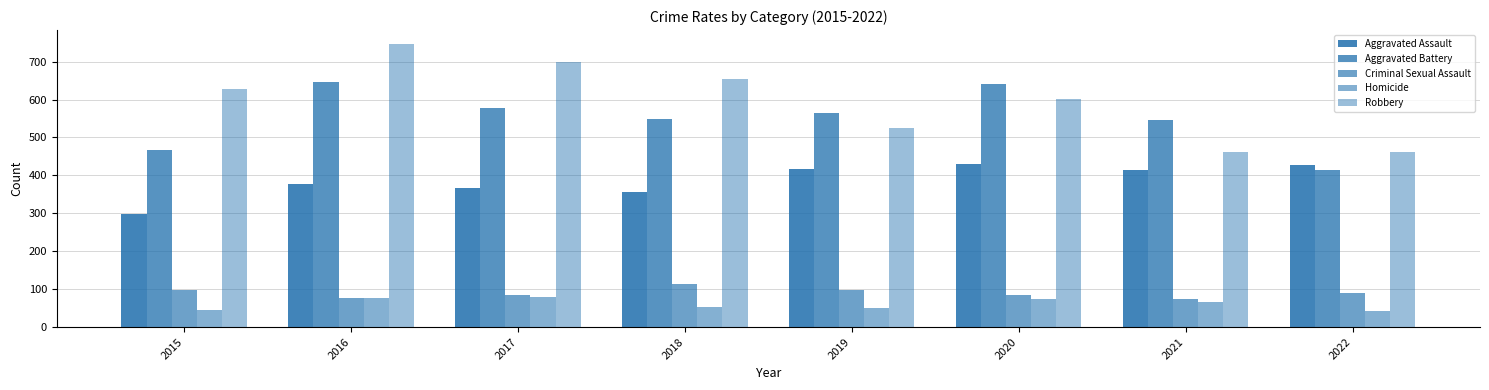

How many data points in Aggravated Assault are less than 415?

4